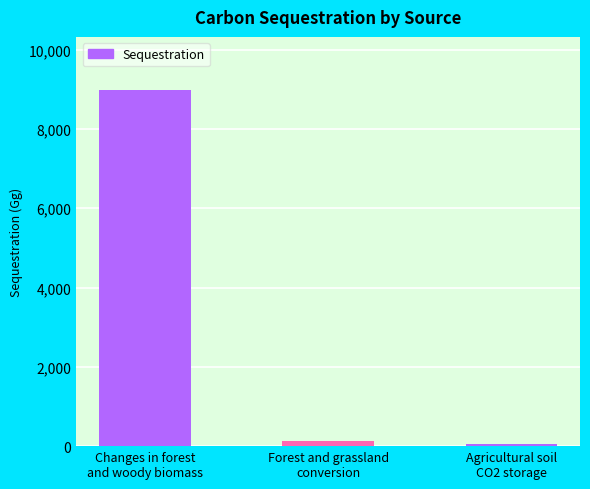

Reading left to right, list all the values displayed in this chart.

8976.4	125.9	48.7